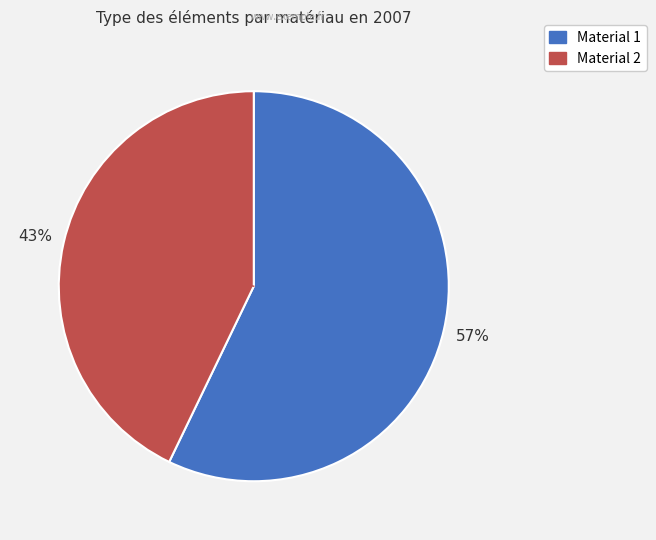

Does Material 2 represent more than half of the total?

No